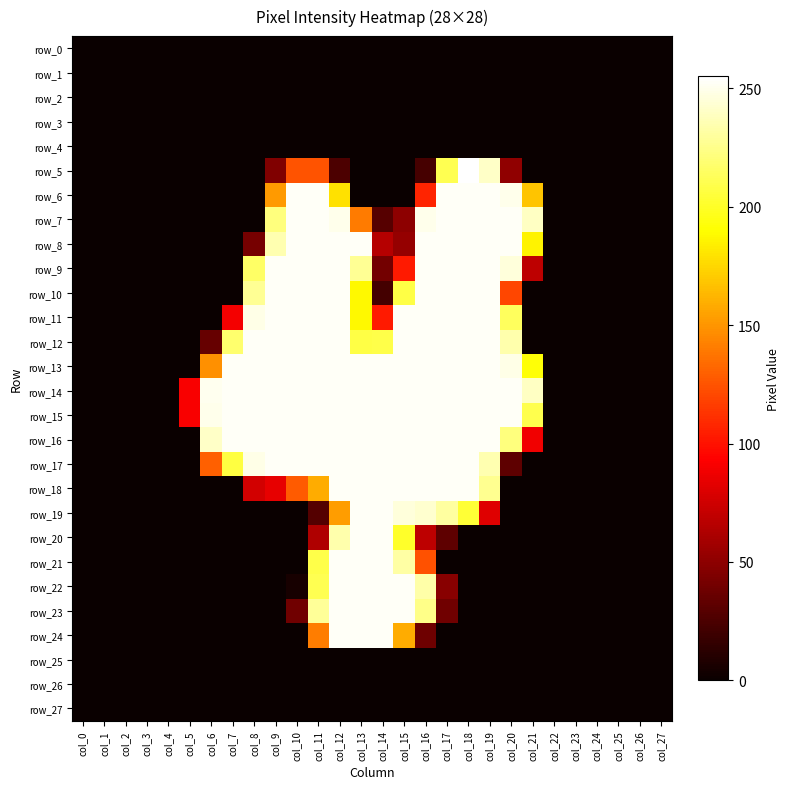

How many positive values does the row_9 series have?

14